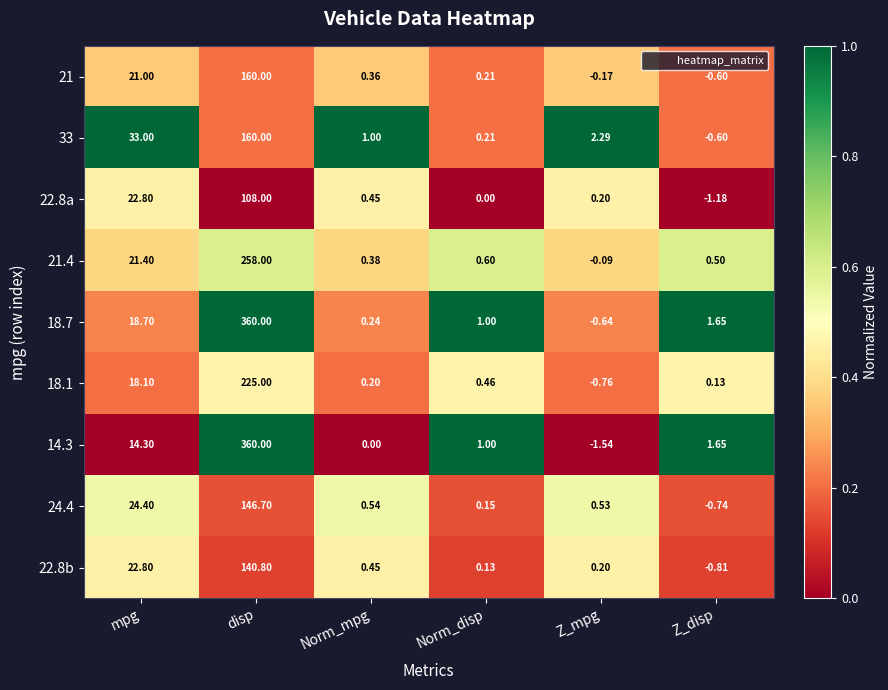

Which series changed the most between Norm_disp and Z_disp?

22.8a